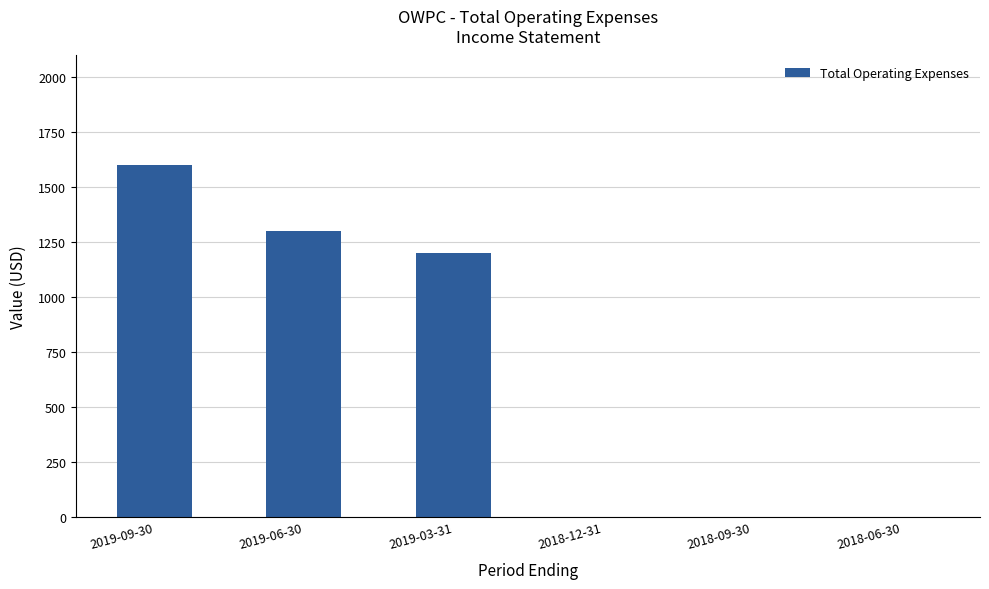

What is the average value?

683